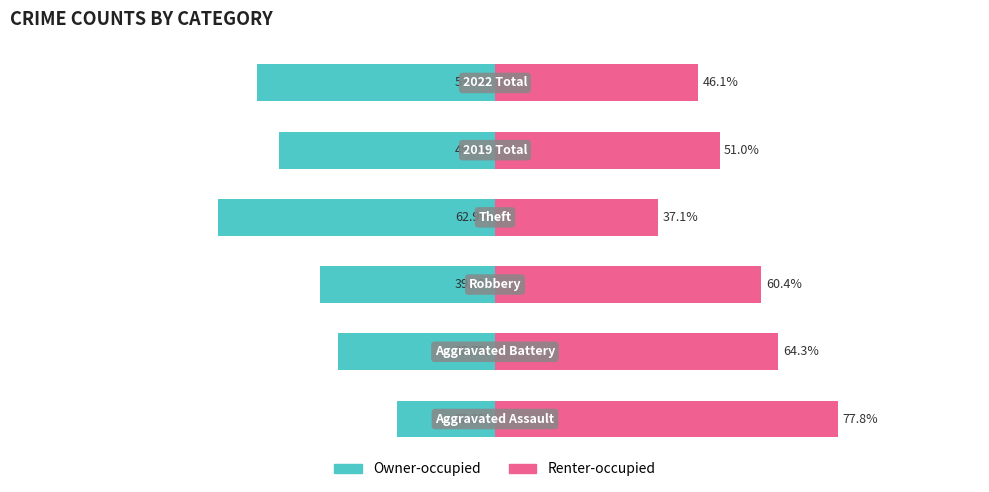

Reading left to right, what are all the values shown in this chart?

Owner-occupied: 0=-22.2	1=-35.7	2=-39.6	3=-62.9	4=-49.0	5=-53.9
Renter-occupied: 0=77.8	1=64.3	2=60.4	3=37.1	4=51.0	5=46.1